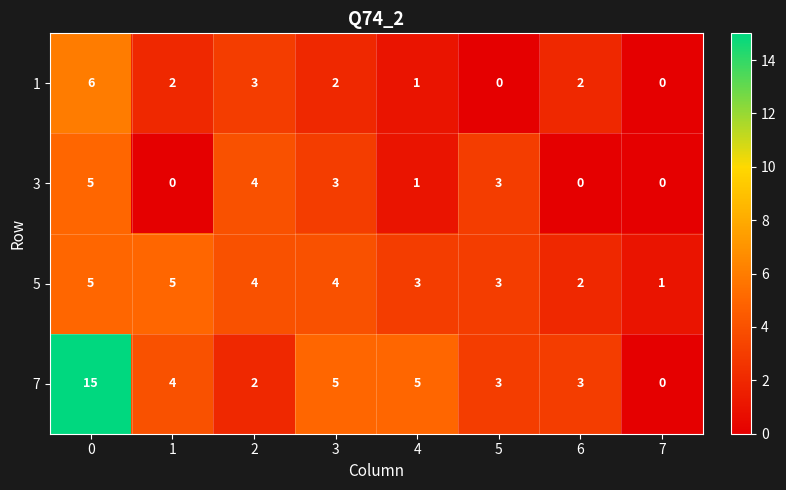

What is the approximate value of 1 at 2?

3